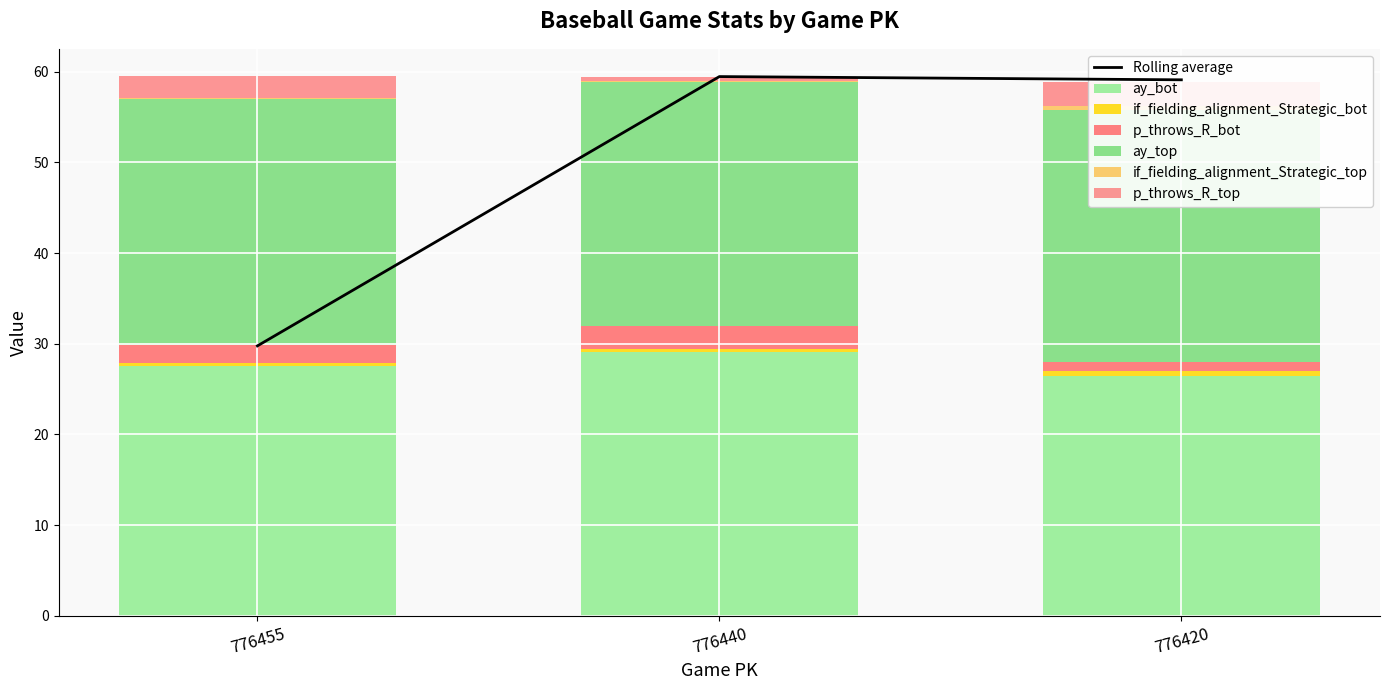

At which category is the sum across all series the highest?

776455